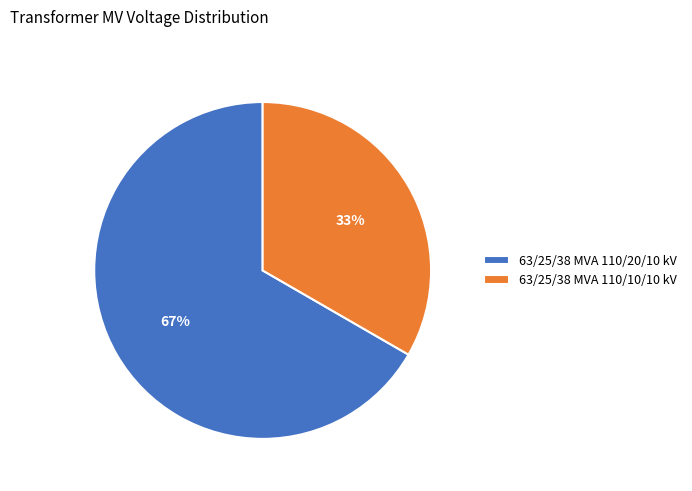

Between 63/25/38 MVA 110/10/10 kV and 63/25/38 MVA 110/20/10 kV, which is larger?

63/25/38 MVA 110/20/10 kV